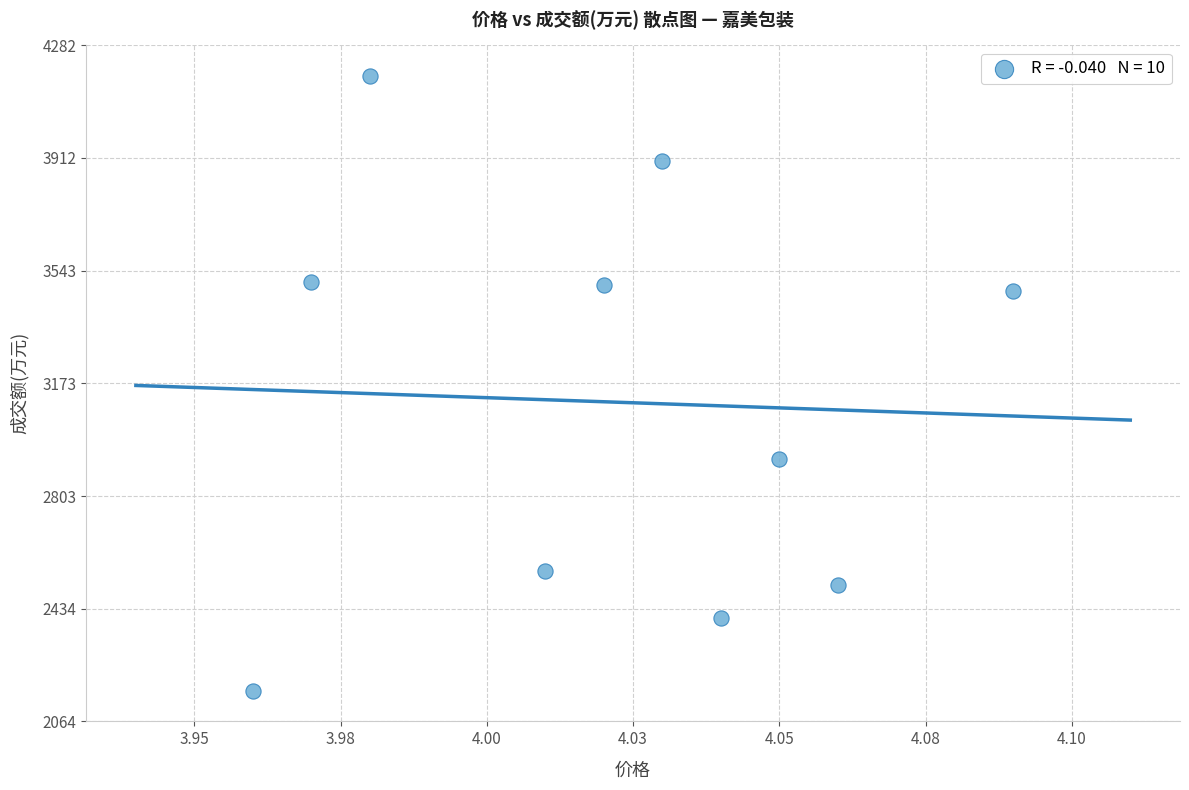

What Y value in the scatter plot is closest to 3173?

2926